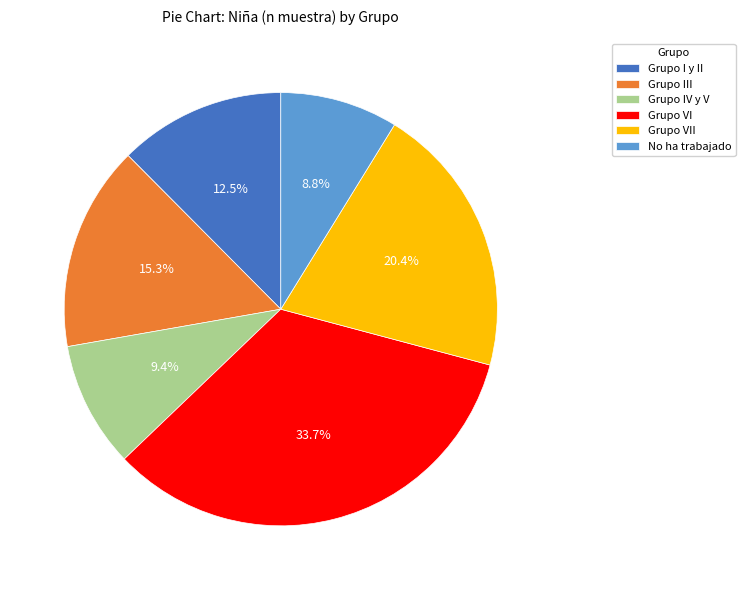

What portion of the pie excludes Grupo IV y V?

90.6%